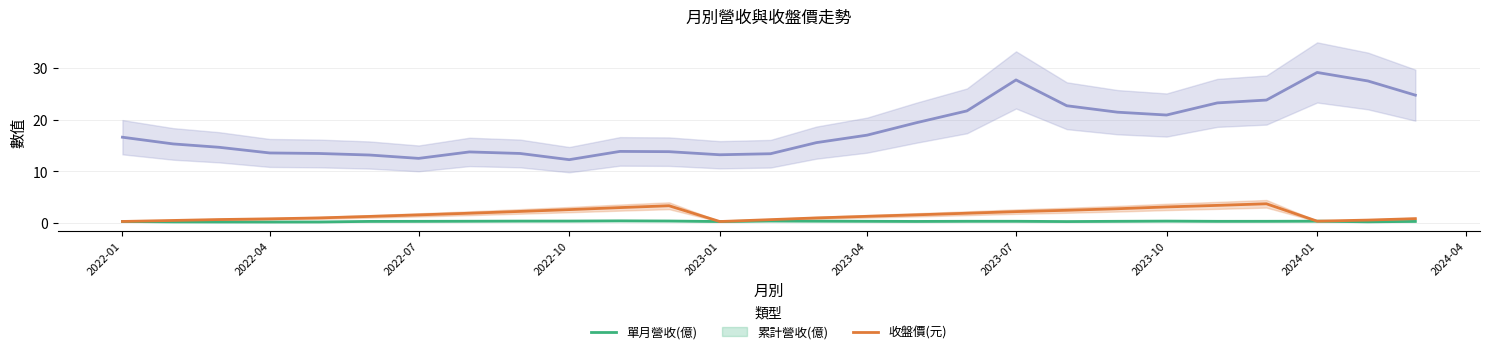

How many interior local peaks does the 收盤價(元) series have?

4